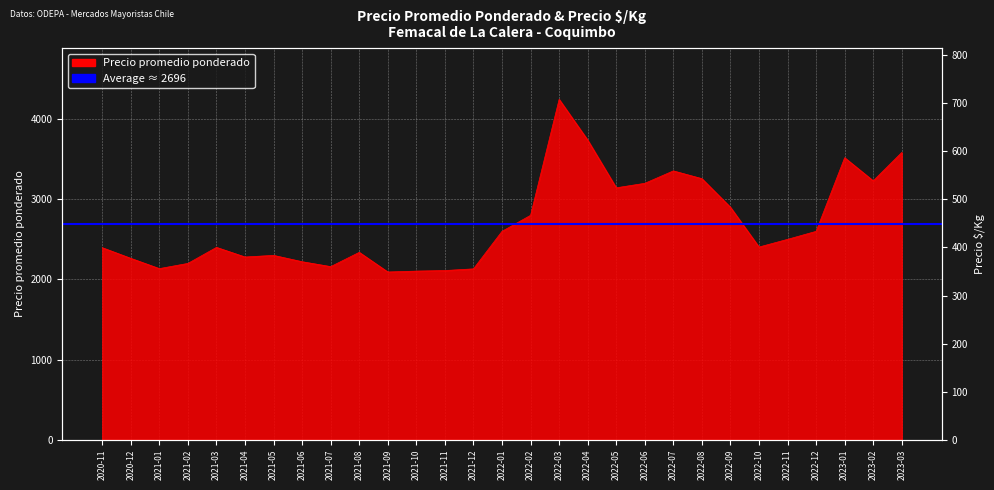

Which series has the largest total across all categories?

Precio promedio ponderado